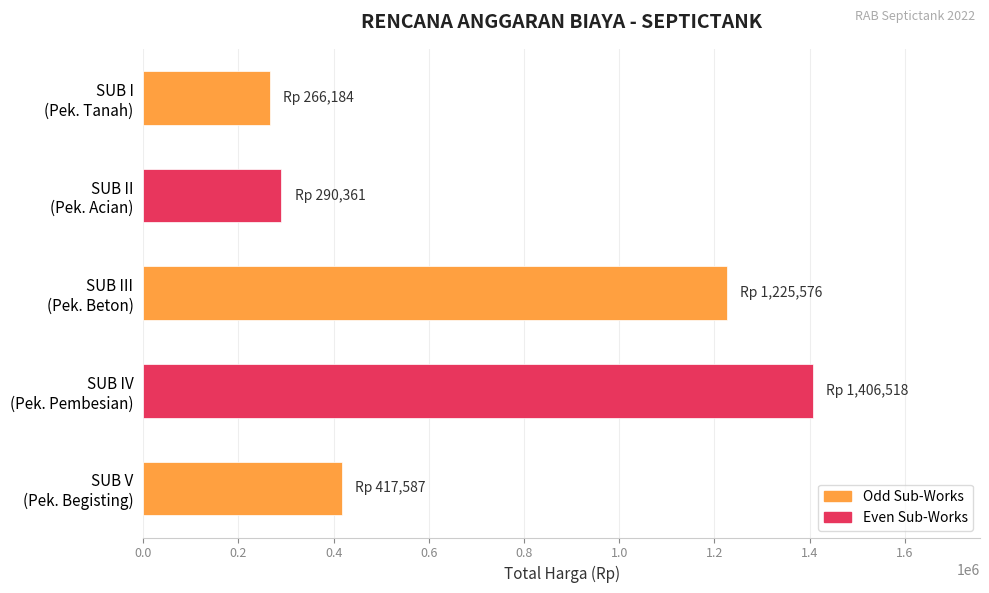

What is the value of the 5th bar from the top?

417587.5